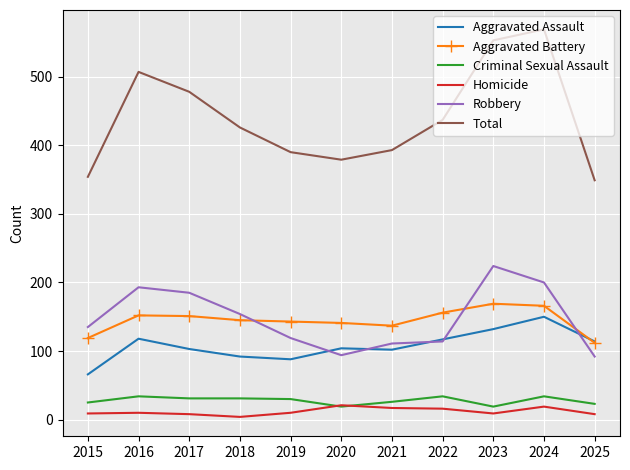

Where is the first local minimum for Total?

2020